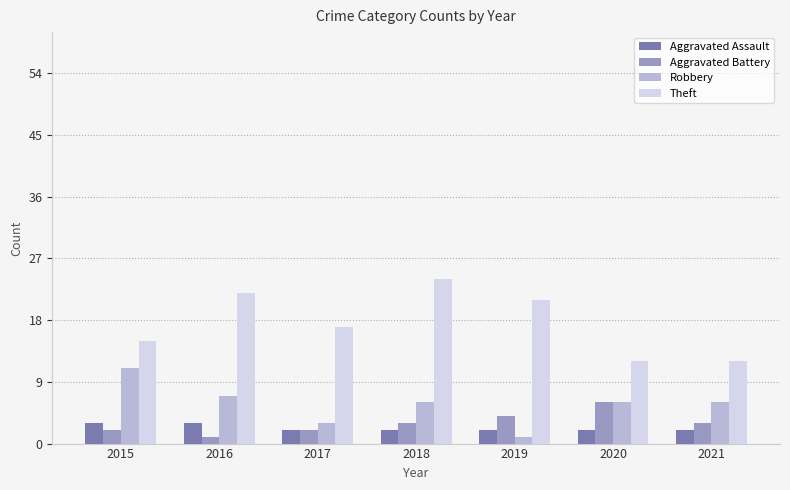

The value of Robbery at 2021 is 6. True or false?

True